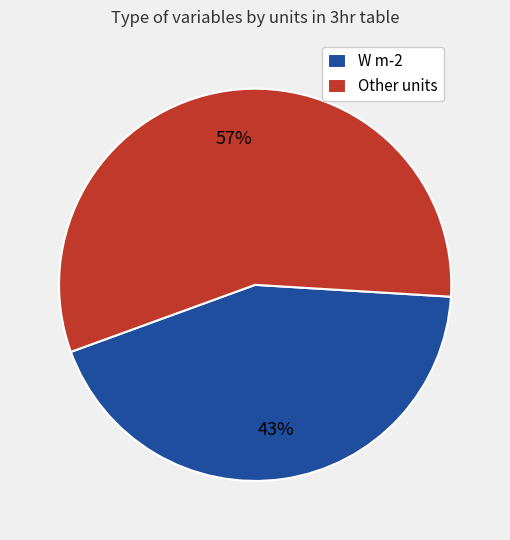

Is it true that W m-2 is 43% of the pie?

True